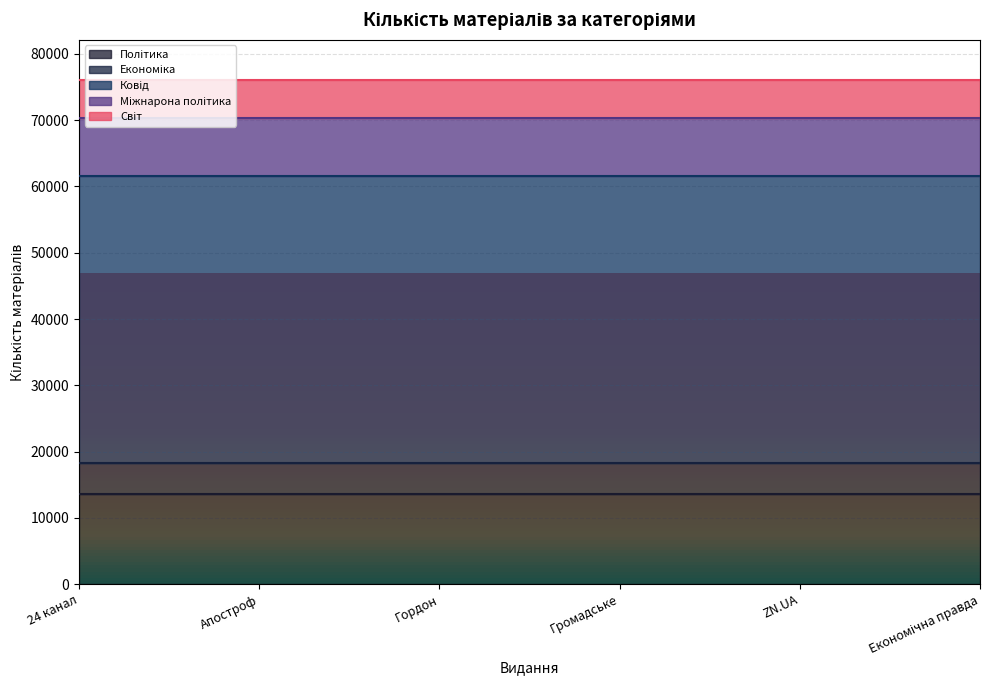

True or false: Ковід and Світ intersect in this chart.

False